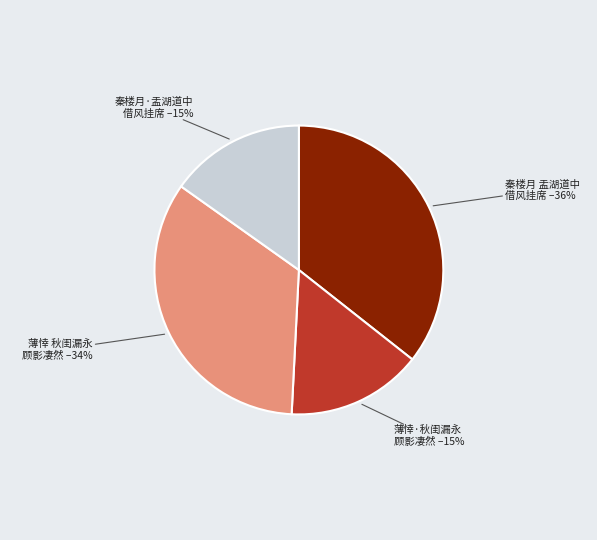

To the nearest percent, what percentage of the pie is 薄悻·秋闺漏永 顾影凄然?

15%